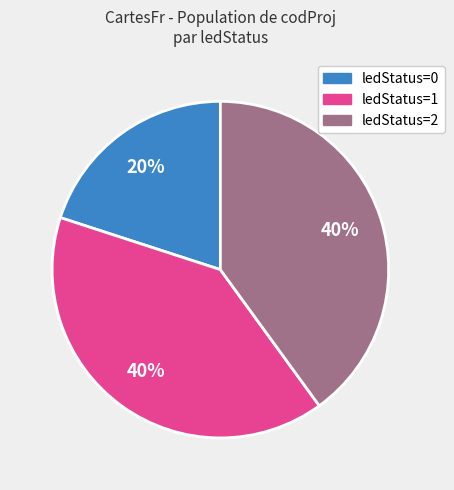

Combined, do ledStatus=2 and ledStatus=1 account for over 50%?

Yes